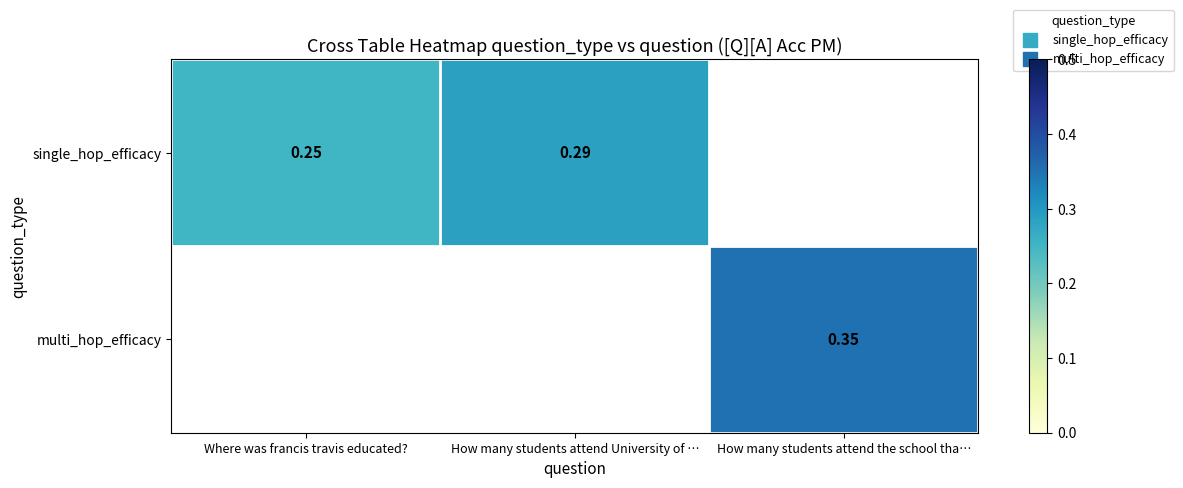

Is it true that multi_hop_efficacy equals 0.1 at How many students attend the school tha…?

False